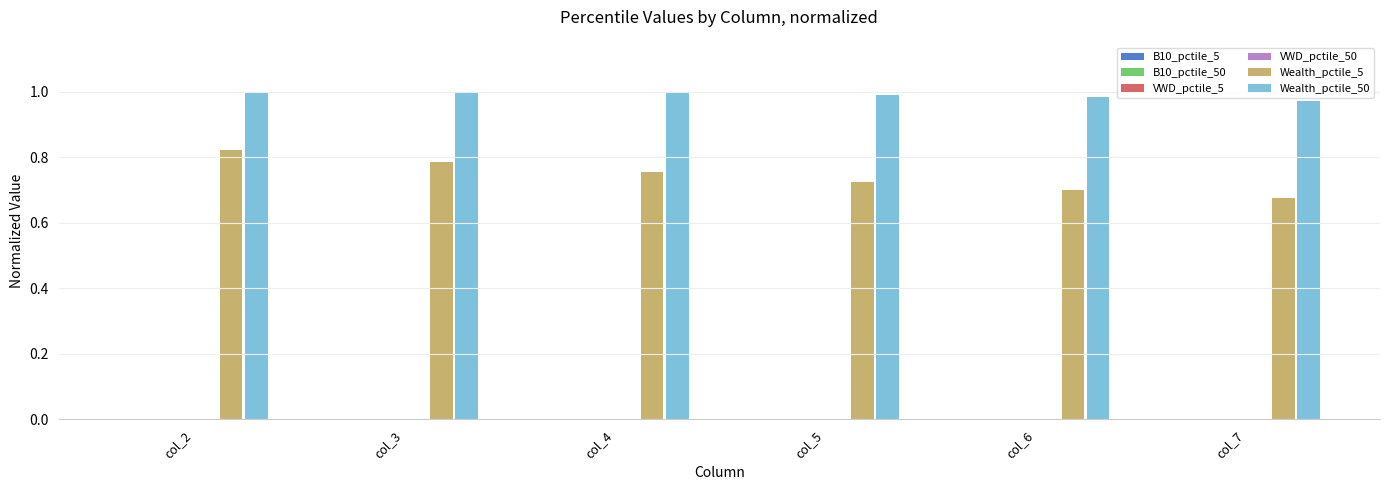

Is it true that Wealth_pctile_50 equals 1.5 at col_7?

False